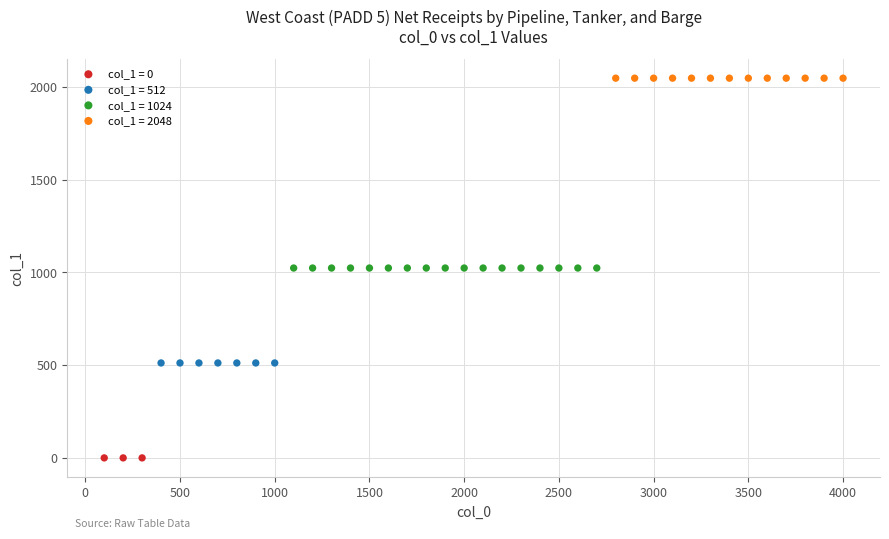

What are all the series names shown in the legend?

col_1 = 0, col_1 = 512, col_1 = 1024, col_1 = 2048